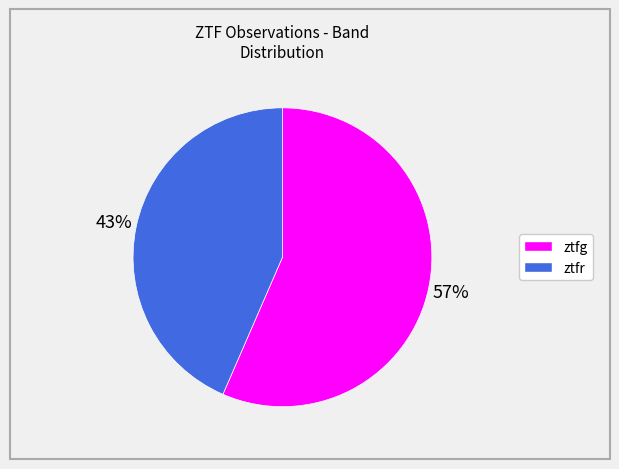

Which slice is the smallest?

ztfr